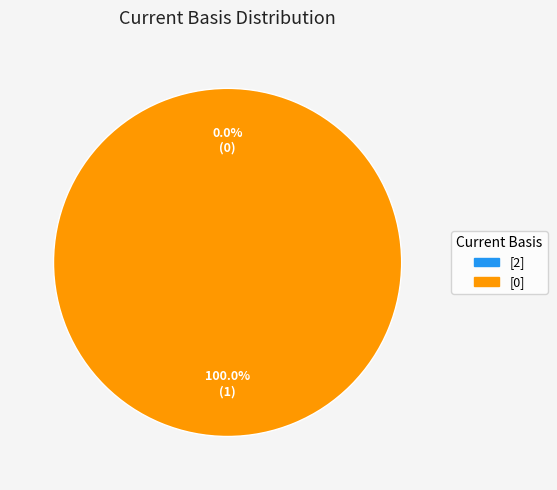

How many slices are in this pie chart?

2